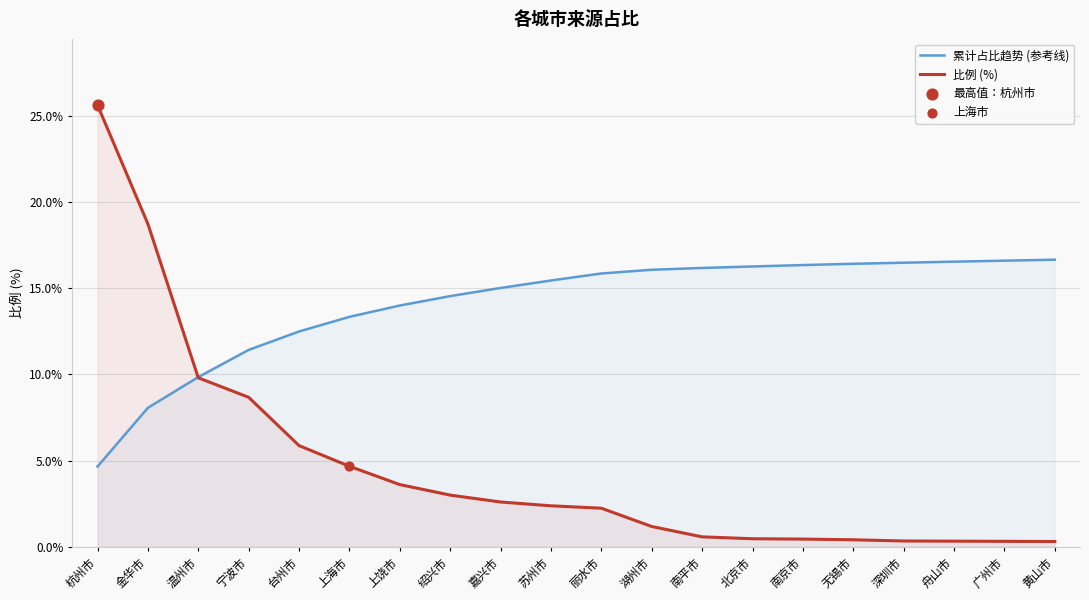

Which series contains the highest Y value?

比例 (%)